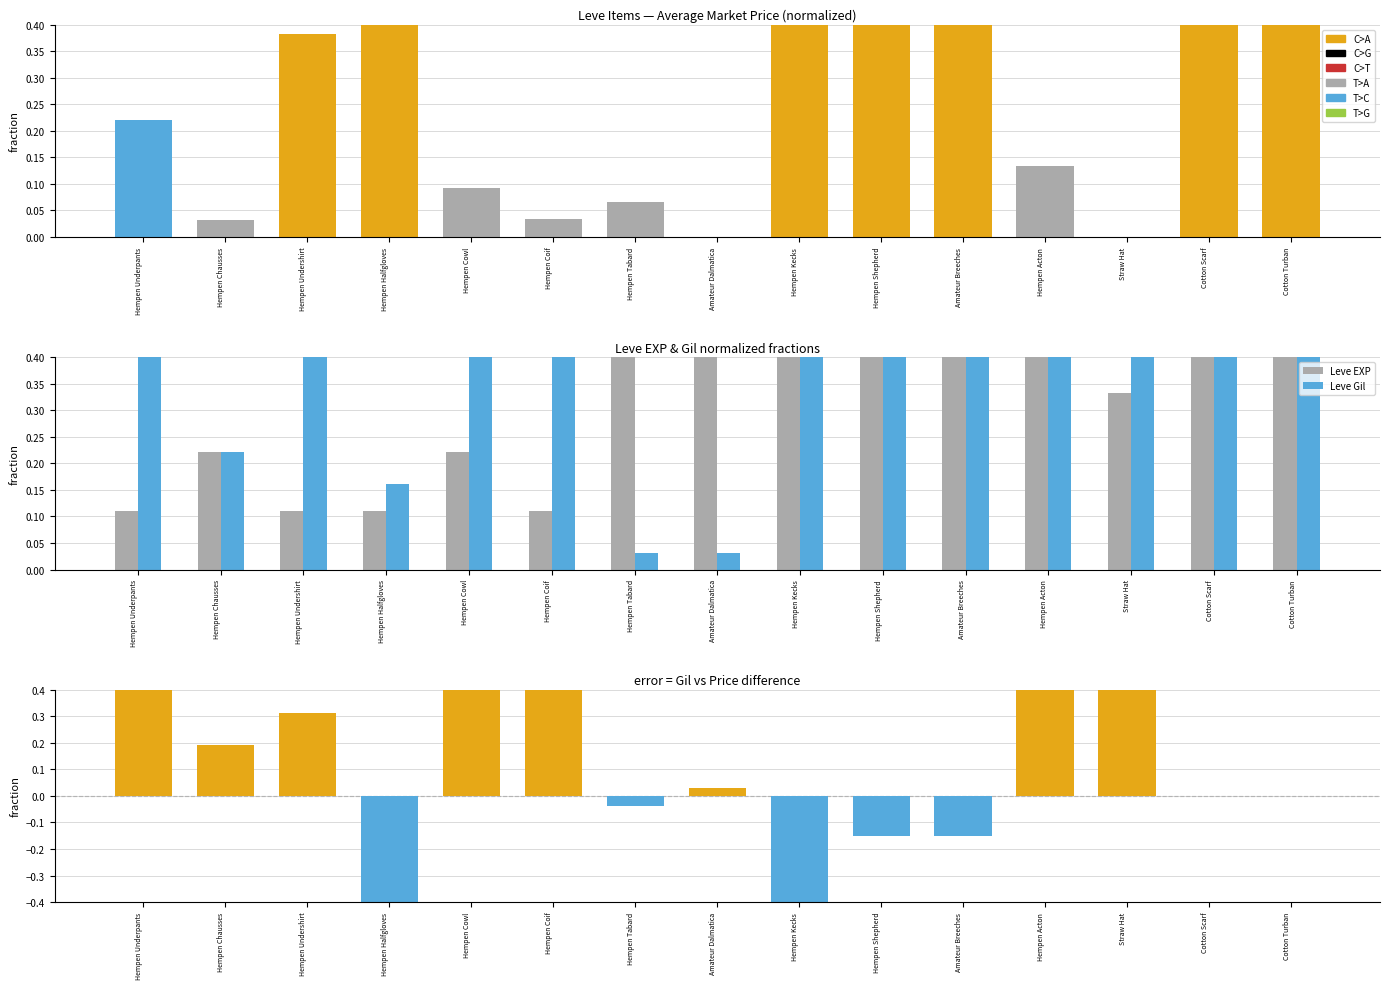

Reading left to right, transcribe all the data shown in this chart.

currentAveragePrice: Hempen Underpants=0.2	Hempen Chausses=0.0	Hempen Undershirt=0.4	Hempen Halfgloves=1.0	Hempen Cowl=0.1	Hempen Coif=0.0	Hempen Tabard=0.1	Amateur Dalmatica=0.0	Hempen Kecks=1.0	Hempen Shepherd=1.0	Amateur Breeches=1.0	Hempen Acton=0.1	Straw Hat=0.0	Cotton Scarf=1.0	Cotton Turban=1.0
Leve EXP: Hempen Underpants=0.1	Hempen Chausses=0.2	Hempen Undershirt=0.1	Hempen Halfgloves=0.1	Hempen Cowl=0.2	Hempen Coif=0.1	Hempen Tabard=0.7	Amateur Dalmatica=0.7	Hempen Kecks=0.9	Hempen Shepherd=0.7	Amateur Breeches=0.7	Hempen Acton=0.6	Straw Hat=0.3	Cotton Scarf=1.0	Cotton Turban=1.0
Leve Gil: Hempen Underpants=0.7	Hempen Chausses=0.2	Hempen Undershirt=0.7	Hempen Halfgloves=0.2	Hempen Cowl=0.7	Hempen Coif=0.7	Hempen Tabard=0.0	Amateur Dalmatica=0.0	Hempen Kecks=0.5	Hempen Shepherd=0.8	Amateur Breeches=0.8	Hempen Acton=0.7	Straw Hat=0.8	Cotton Scarf=1.0	Cotton Turban=1.0
Gil - Price diff: Hempen Underpants=0.5	Hempen Chausses=0.2	Hempen Undershirt=0.3	Hempen Halfgloves=-0.8	Hempen Cowl=0.7	Hempen Coif=0.7	Hempen Tabard=-0.0	Amateur Dalmatica=0.0	Hempen Kecks=-0.5	Hempen Shepherd=-0.2	Amateur Breeches=-0.2	Hempen Acton=0.6	Straw Hat=0.8	Cotton Scarf=0.0	Cotton Turban=0.0